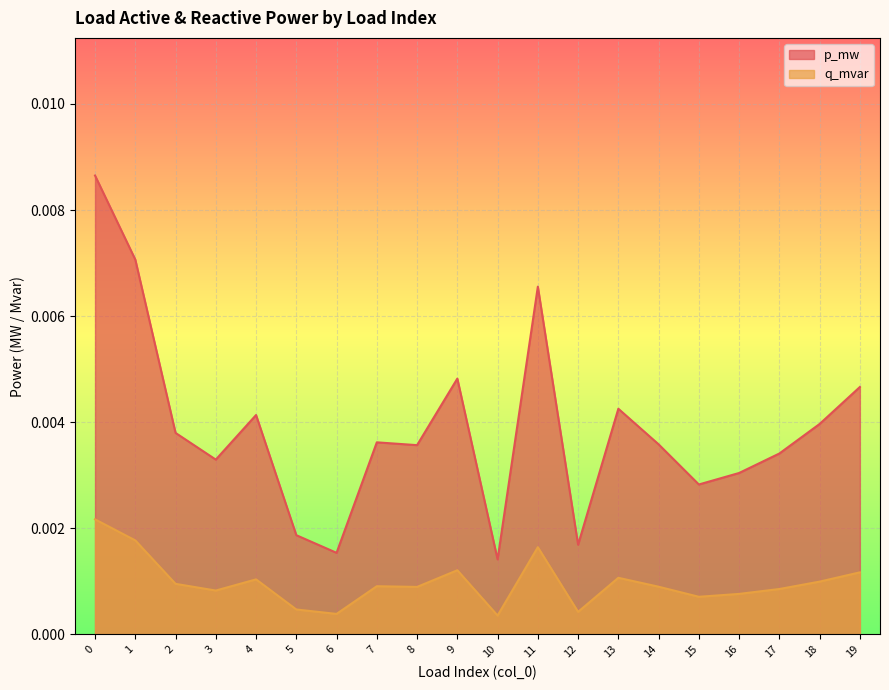

List the labels in order of q_mvar value, smallest first.

10, 6, 12, 5, 15, 16, 3, 17, 8, 14, 7, 2, 18, 4, 13, 19, 9, 11, 1, 0